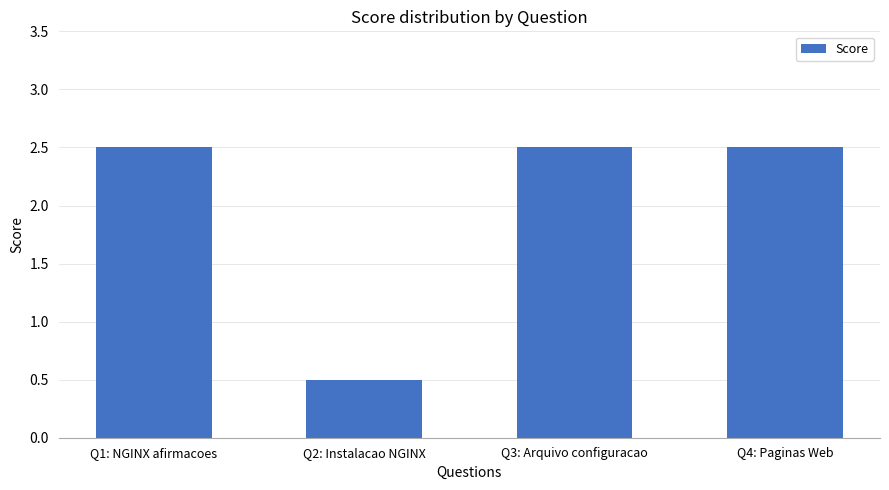

What is the label of the 3rd bar from the right?

Q2: Instalacao NGINX